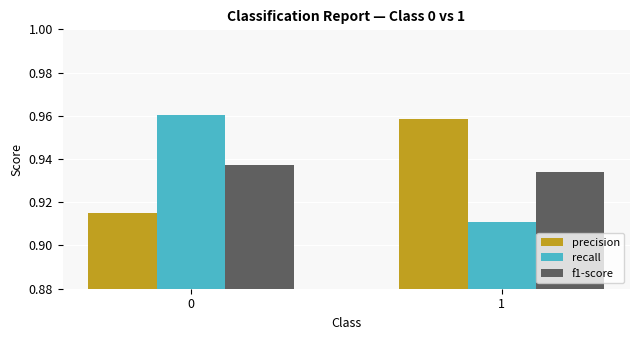

Rank the series at 0 from highest to lowest value.

recall, f1-score, precision